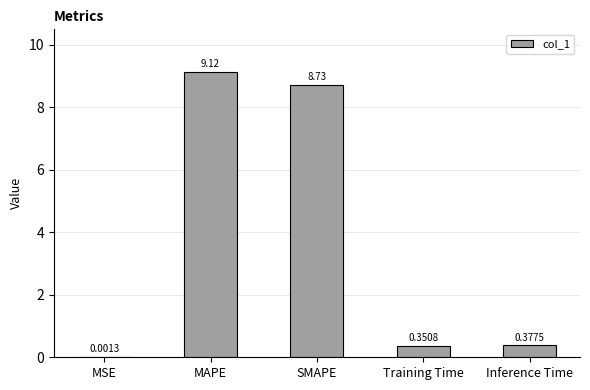

What is the sum of the values at MAPE and Inference Time?

9.5